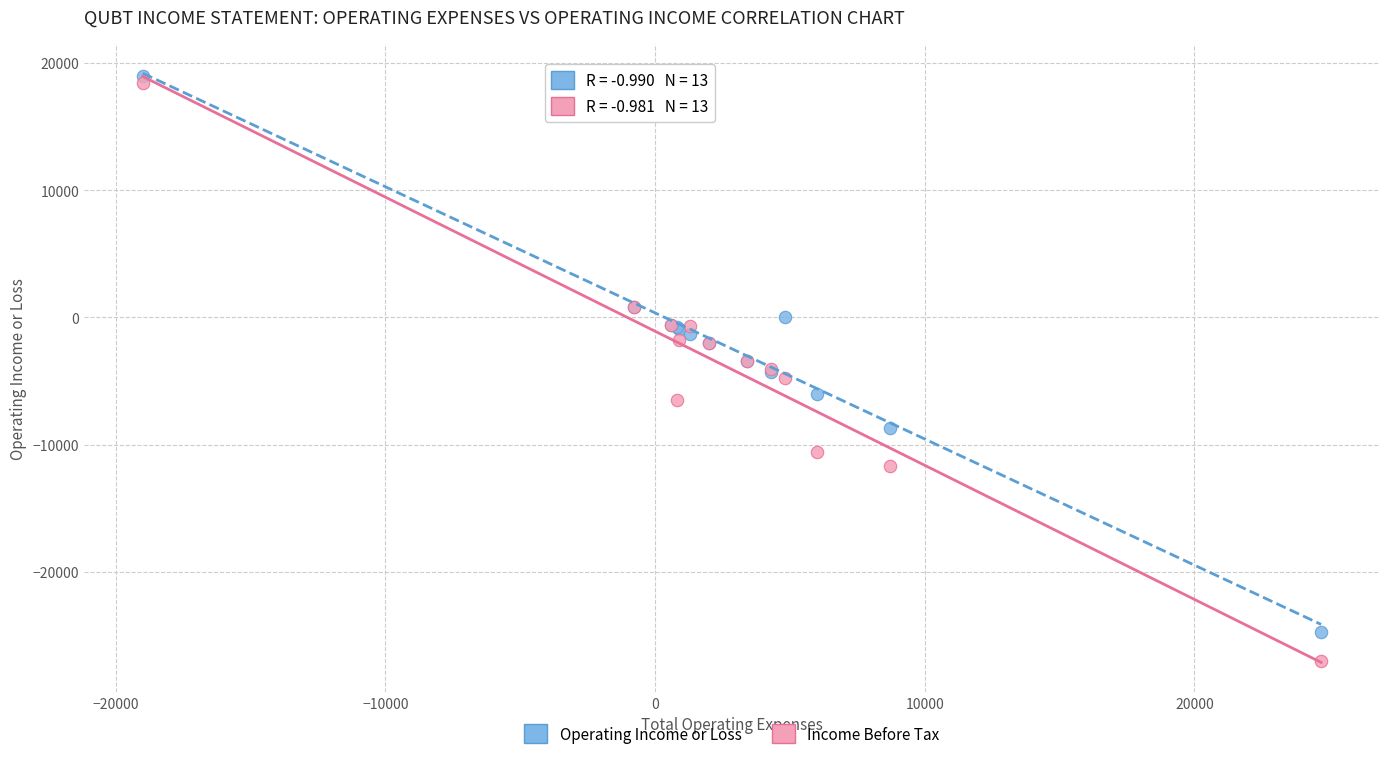

Which series has the largest Y range (max minus min)?

Income Before Tax